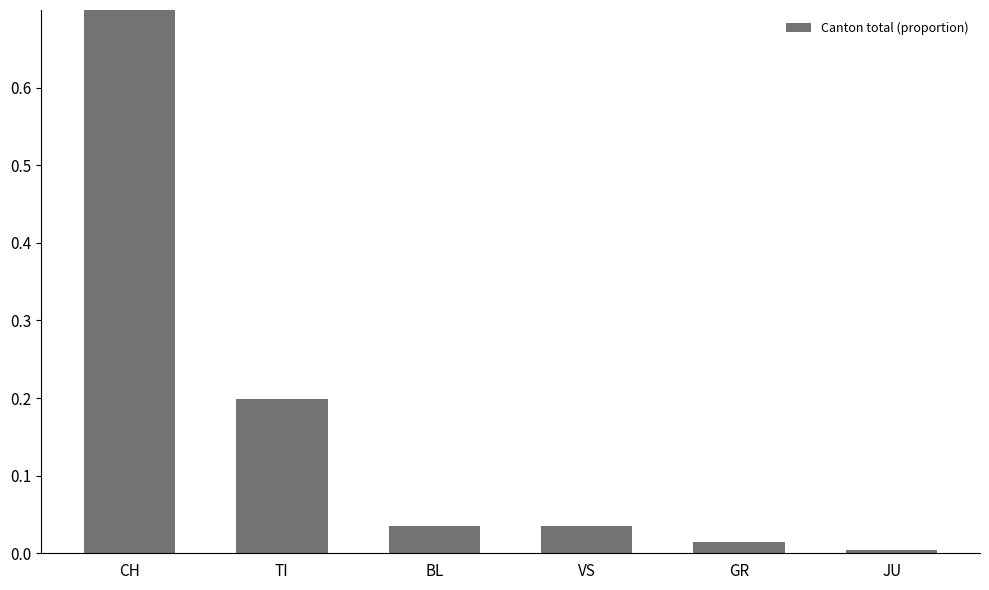

True or false: the data shows 0.0 at GR.

True